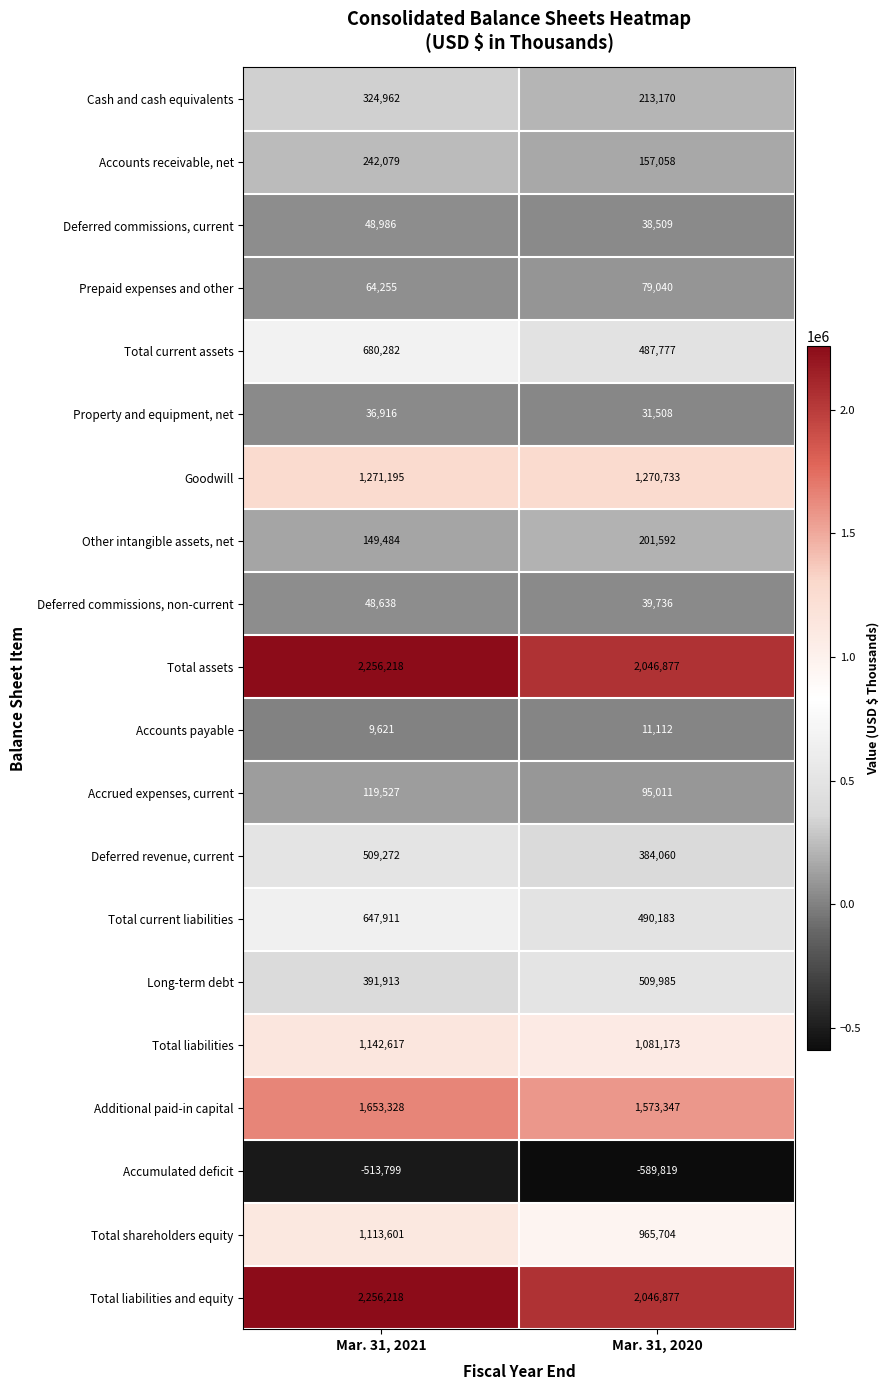

What is the difference between the highest and lowest values at Mar. 31, 2021?

2770017